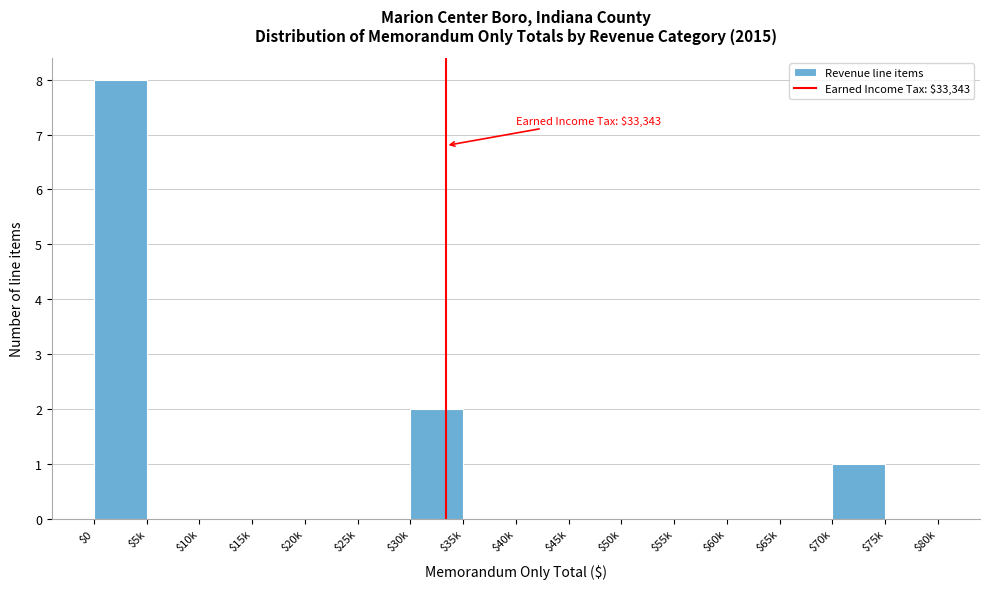

The value at $50k is 0. True or false?

True